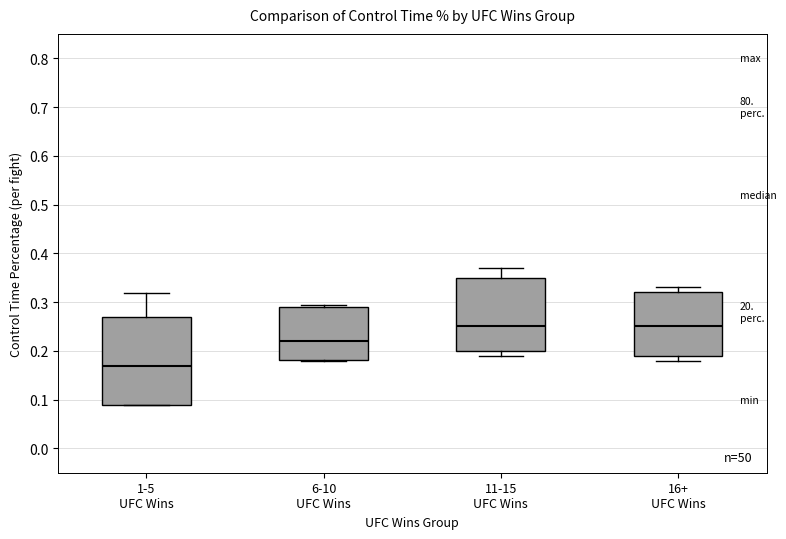

Comparing the boxes themselves (not the whiskers), which one is the tallest?

1-5 UFC Wins